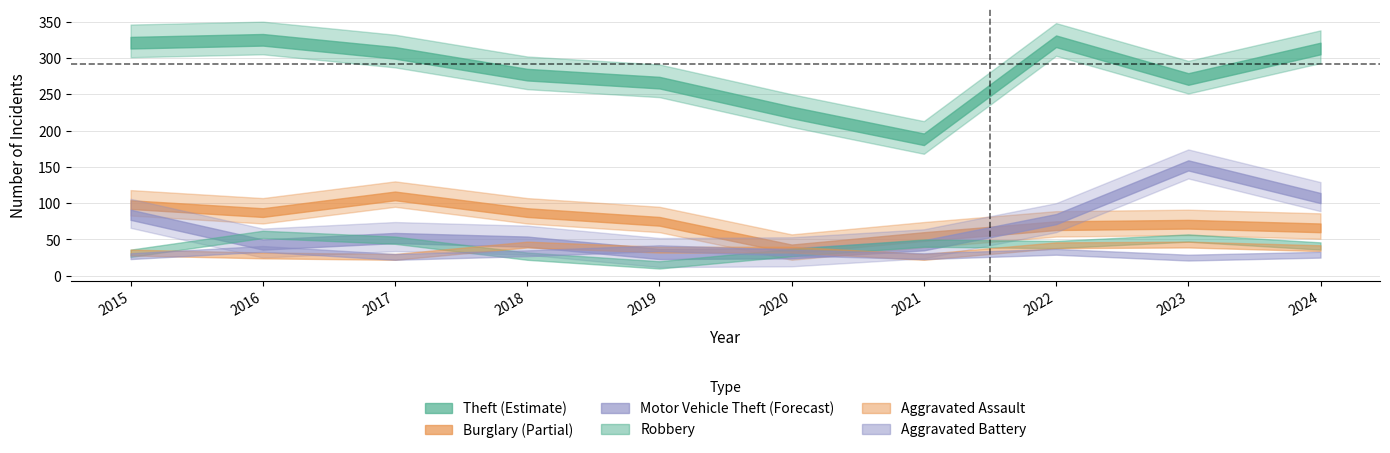

In Aggravated Assault, how many points are lower than both neighbors (excluding endpoints)?

2